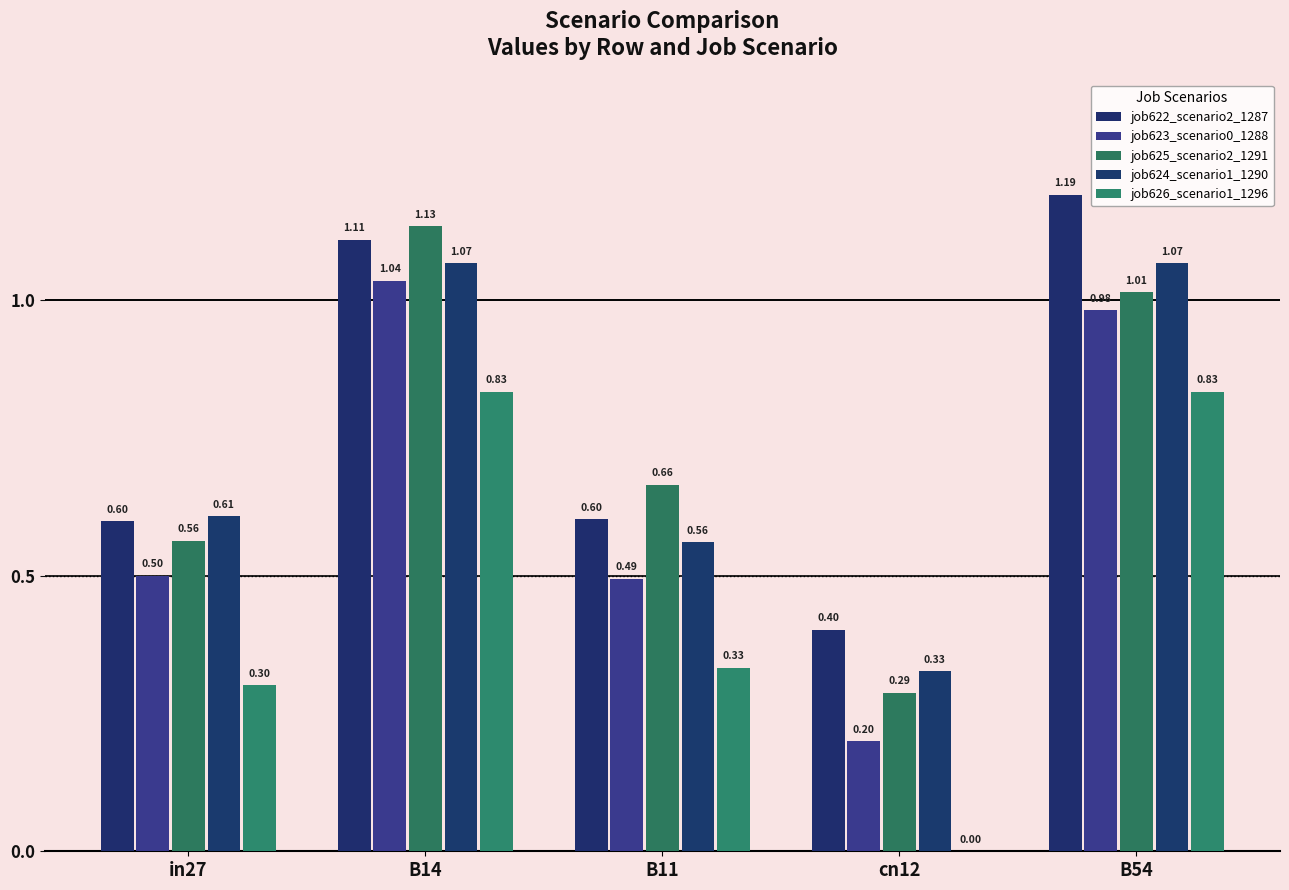

The value of job622_scenario2_1287 at in27 is 0.1. True or false?

False